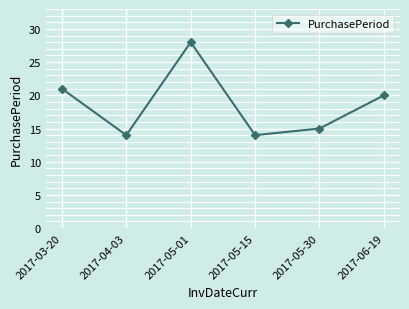

Reading right to left, list all the values displayed in this chart.

2017-06-19=20	2017-05-30=15	2017-05-15=14	2017-05-01=28	2017-04-03=14	2017-03-20=21